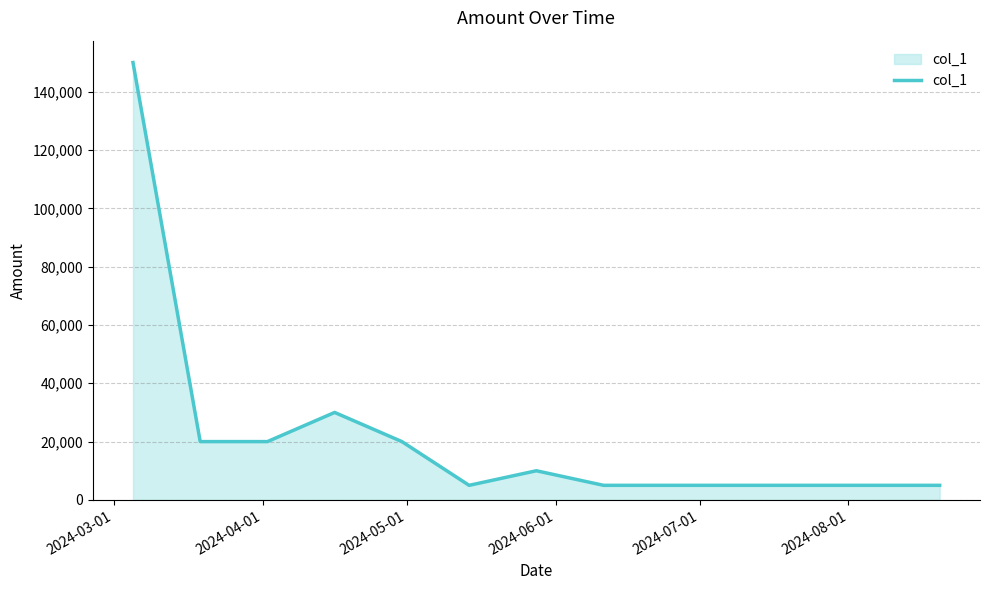

What is the difference between the second highest and minimum values?

25000